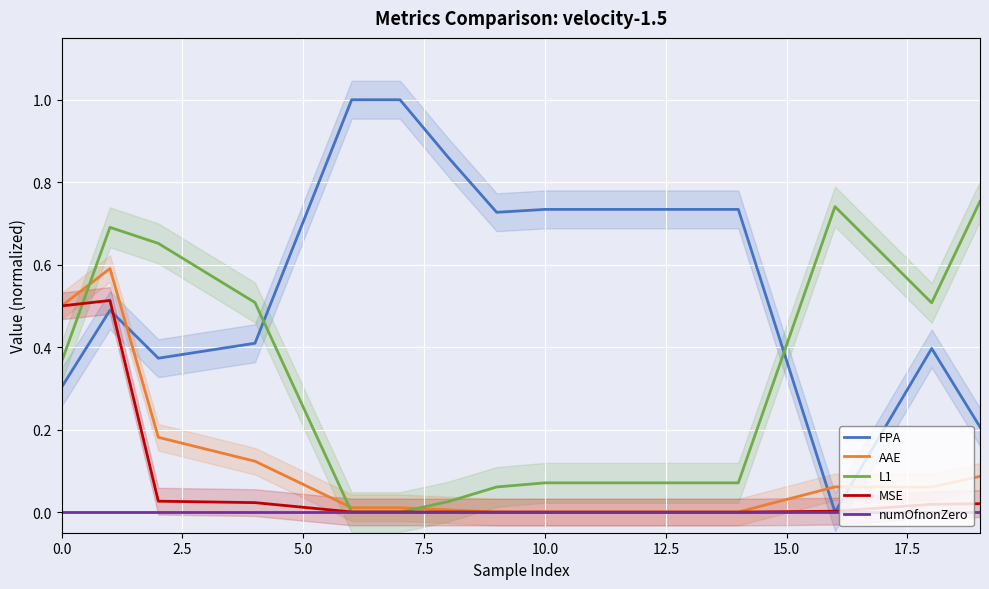

The FPA series shows 0.4 at 10.0. True or false?

False